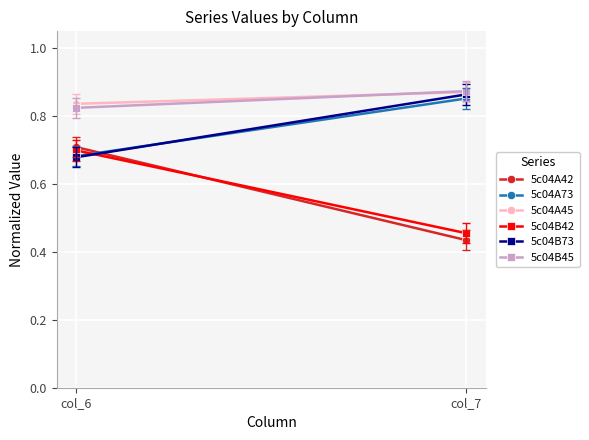

Reading right to left, extract all data points from this chart.

5c04A42: col_7=0.4	col_6=0.7
5c04A73: col_7=0.9	col_6=0.7
5c04A45: col_7=0.9	col_6=0.8
5c04B42: col_7=0.5	col_6=0.7
5c04B73: col_7=0.9	col_6=0.7
5c04B45: col_7=0.9	col_6=0.8